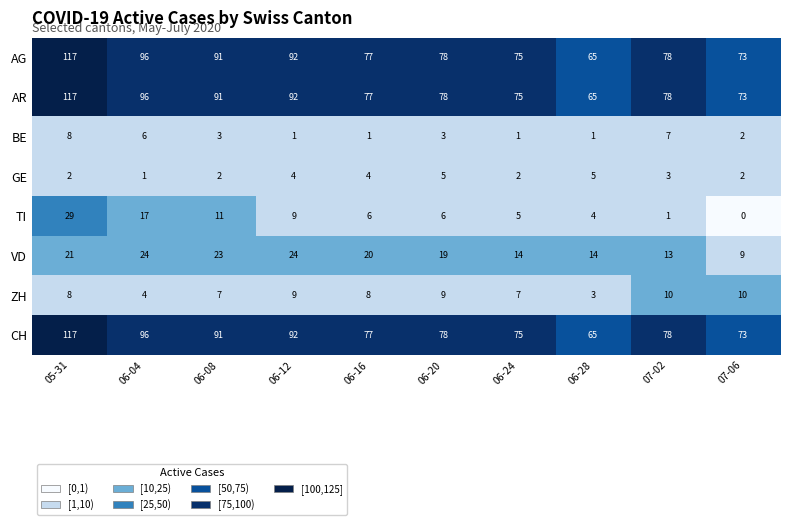

Which label corresponds to the smallest value in the chart?

07-06